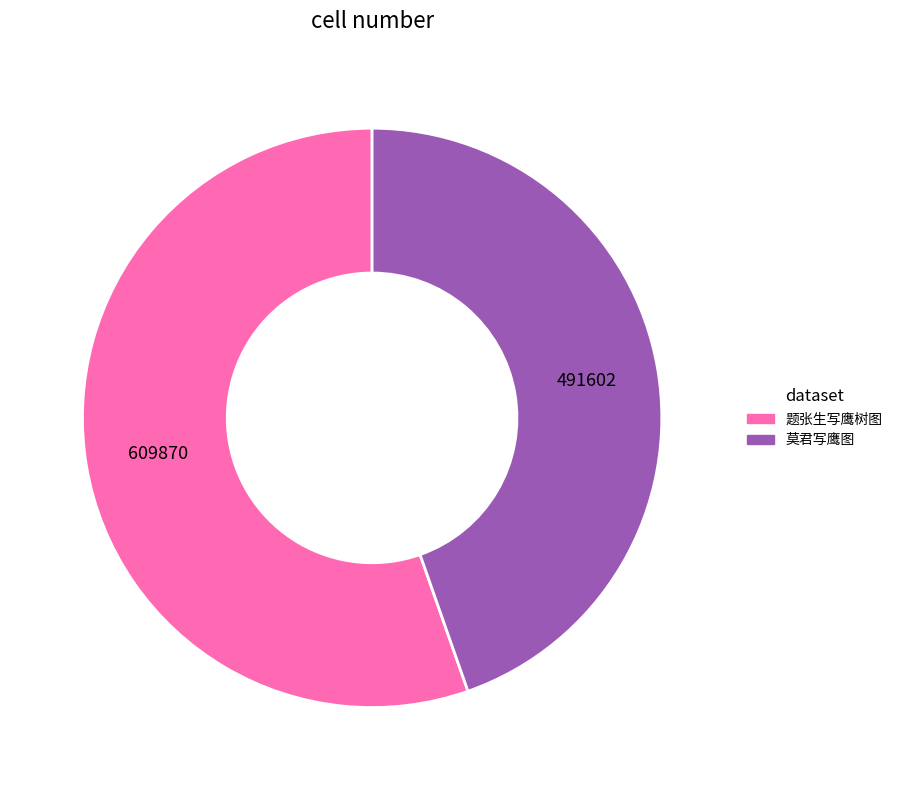

Rank the categories by value from highest to lowest.

题张生写鹰树图, 莫君写鹰图